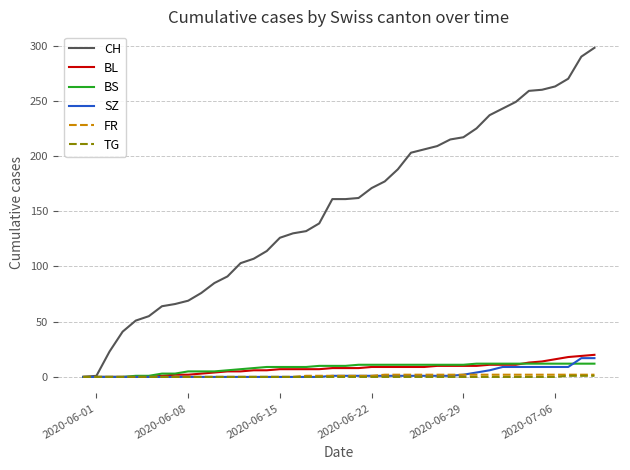

Which series has the largest range (max minus min)?

CH